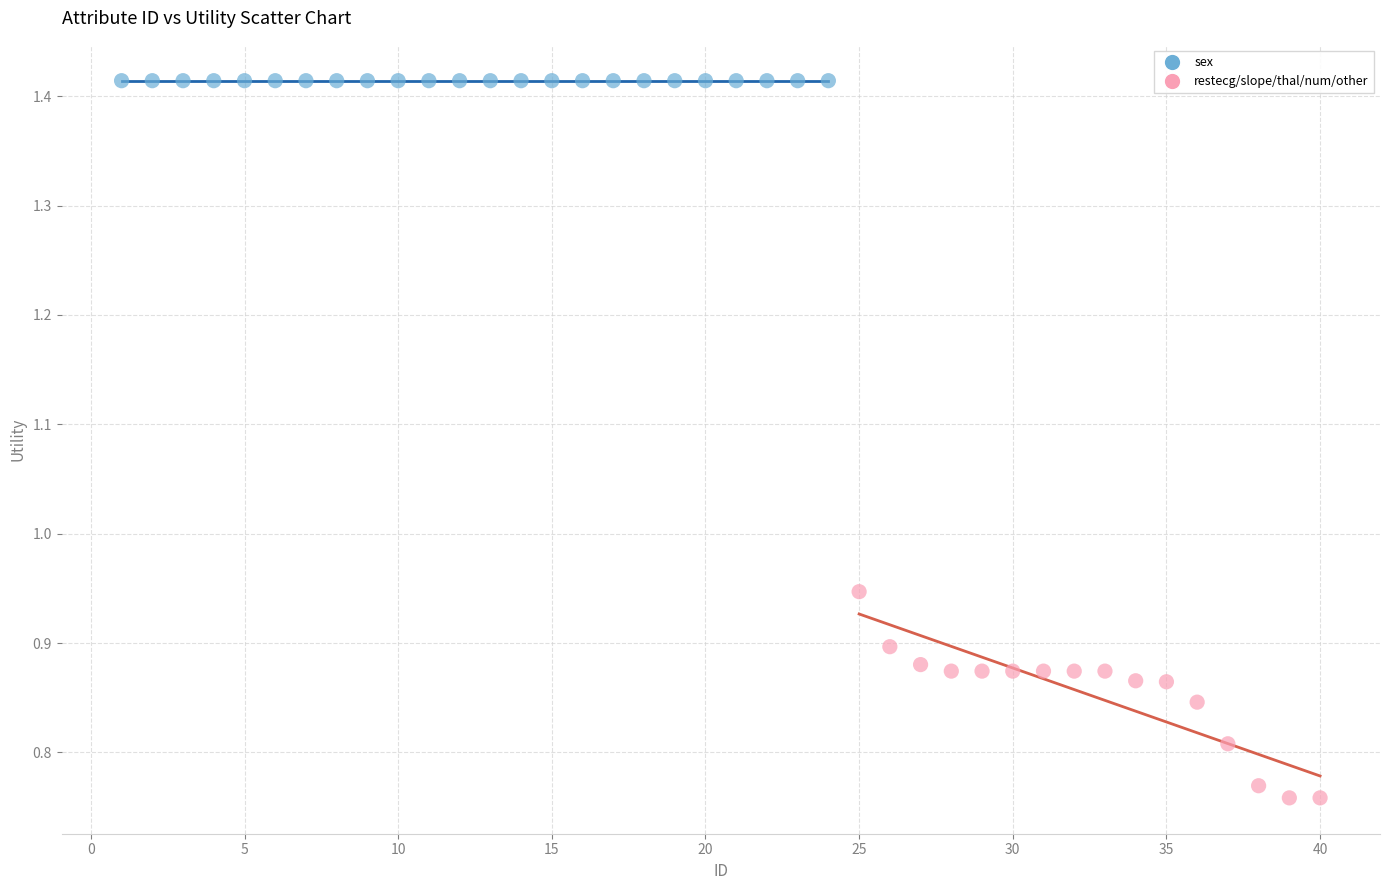

Which series contains the highest Y value?

sex